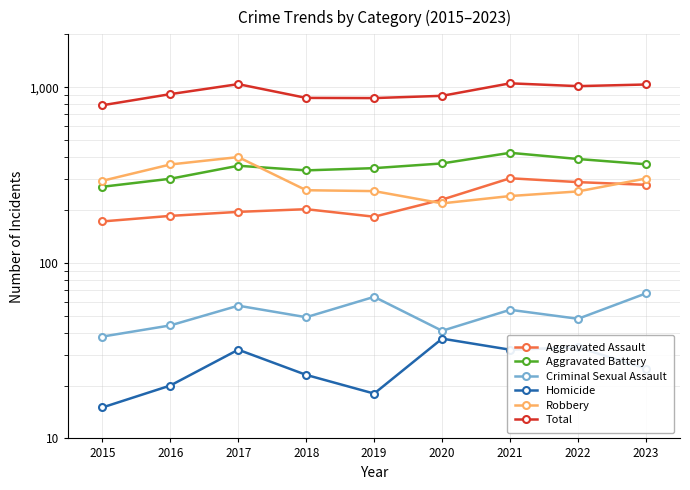

At how many categories does at least one series exceed 43?

9